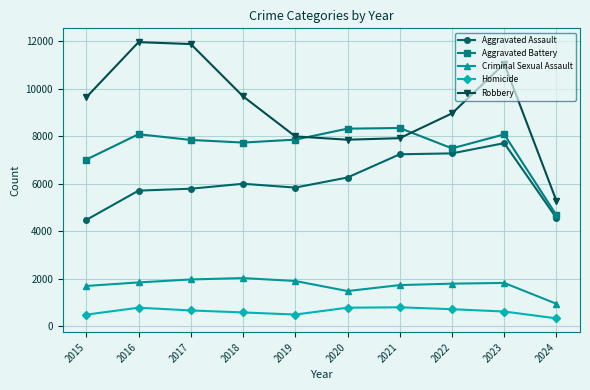

Which series has the widest spread of values?

Robbery